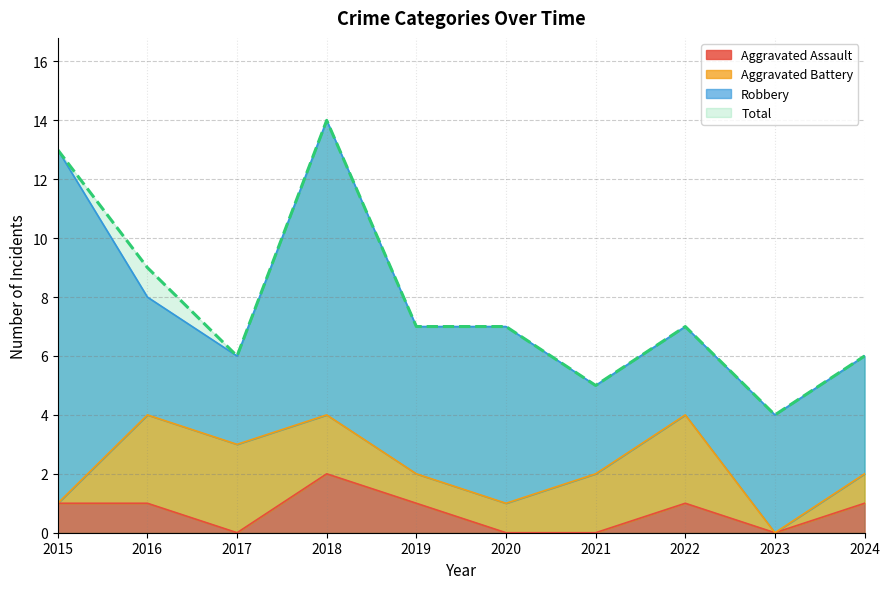

How many positive values does the Aggravated Assault series have?

6